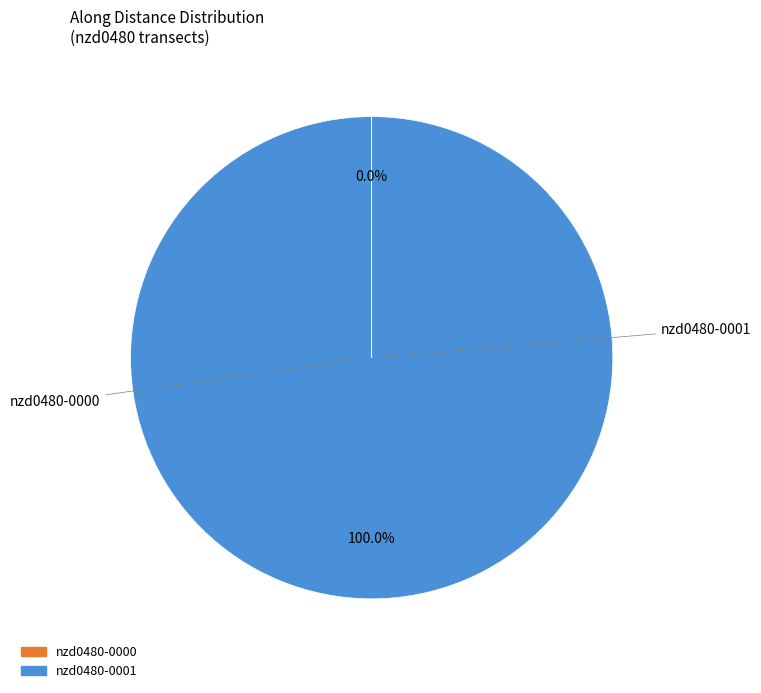

True or false: nzd0480-0000 accounts for 13% of the total.

False